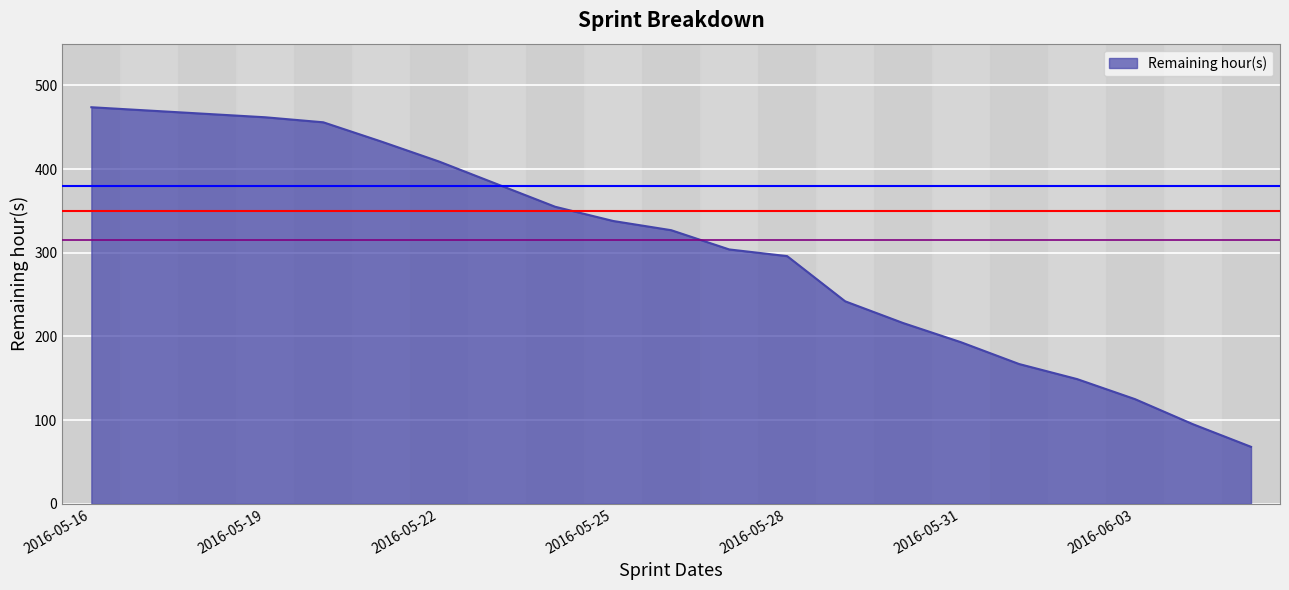

What is the minimum value shown in the chart?

68